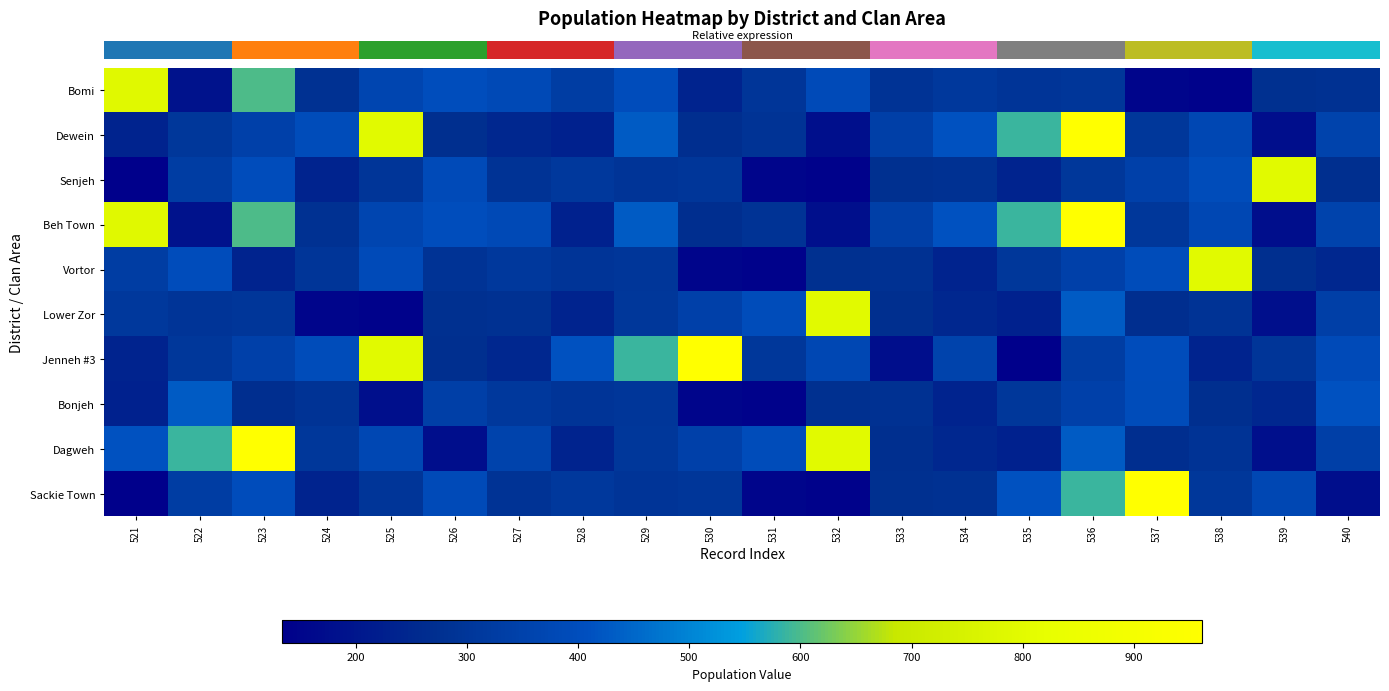

At which category is the sum across all series the highest?

536